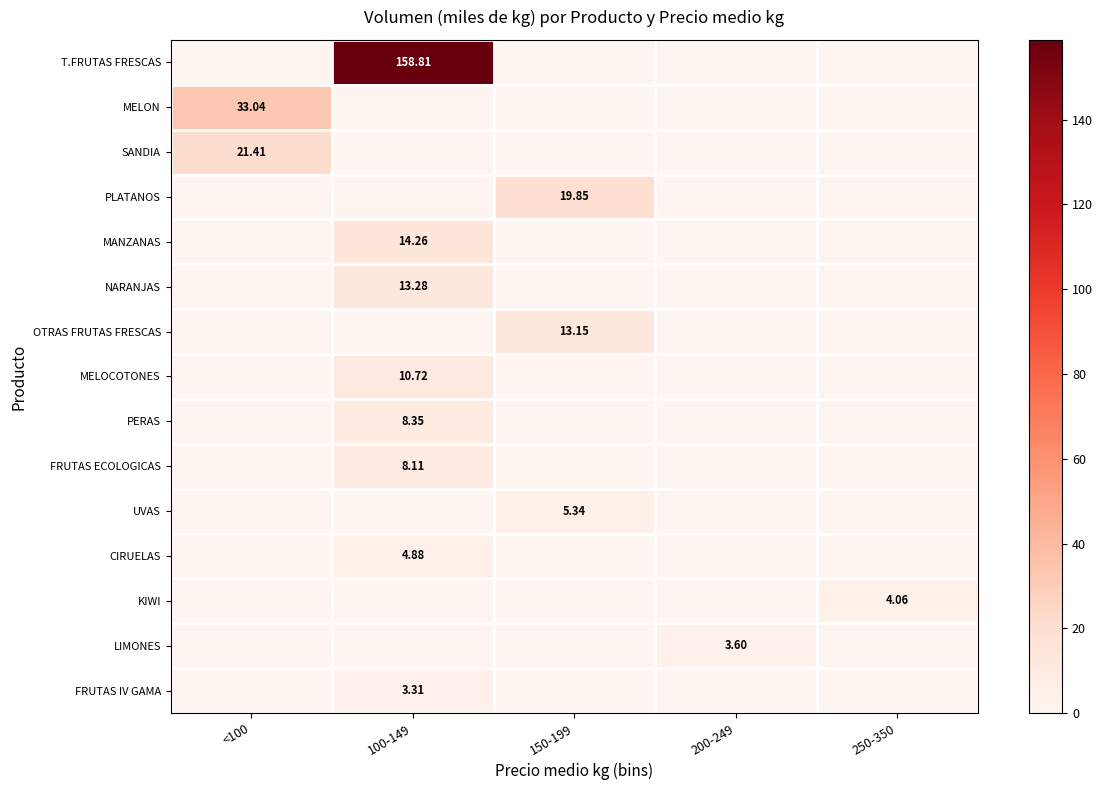

Is it true that MANZANAS equals 0.0 at <100?

True